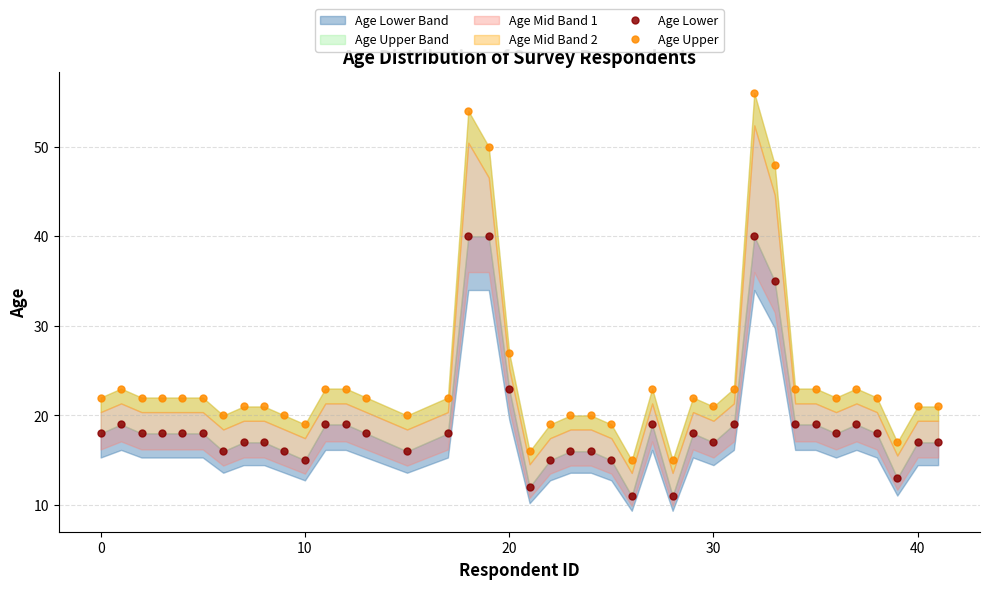

List the series in order of their overall mean, lowest first.

Age Lower, Age Upper